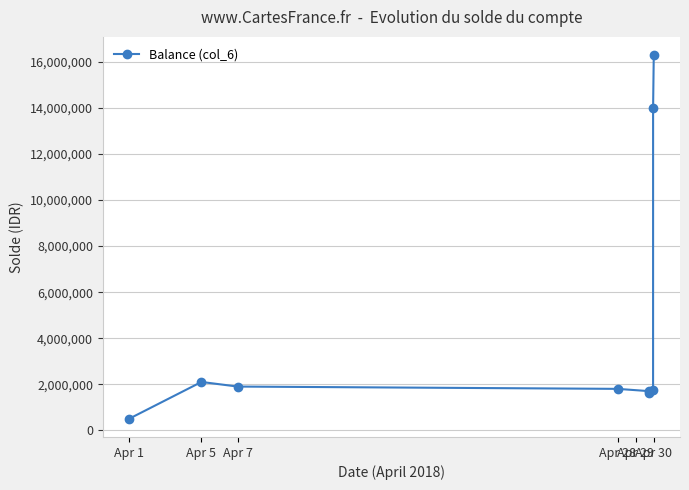

What is the average value?

4627778